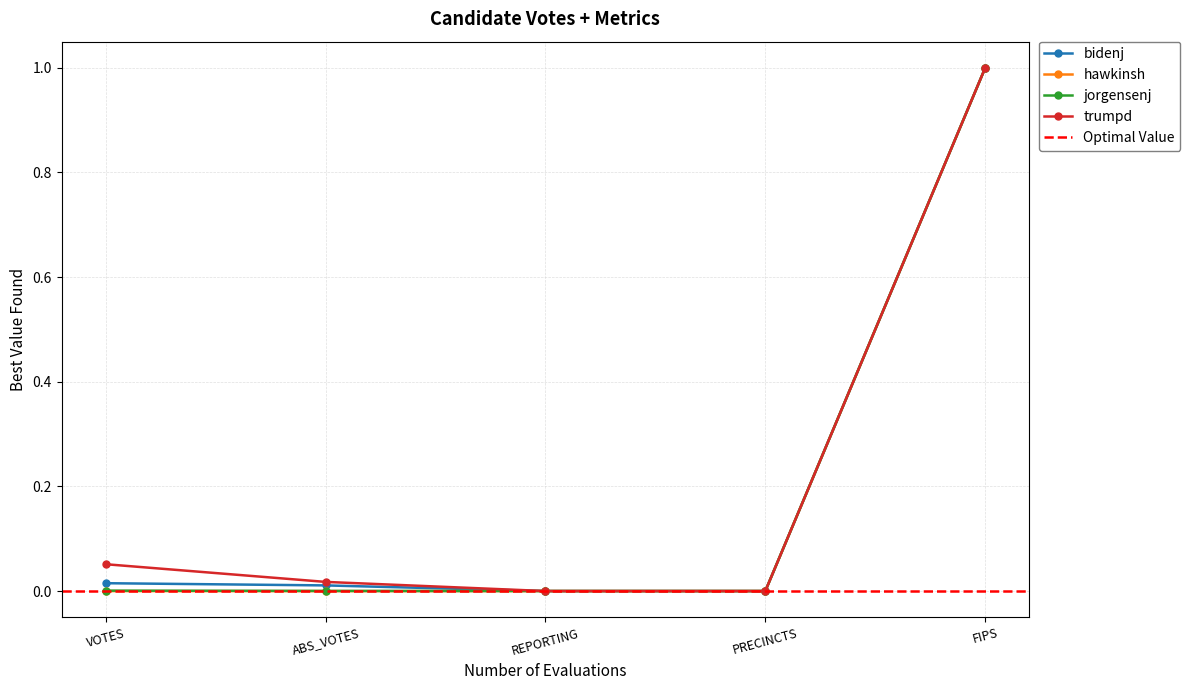

Which series has the widest spread of values?

hawkinsh